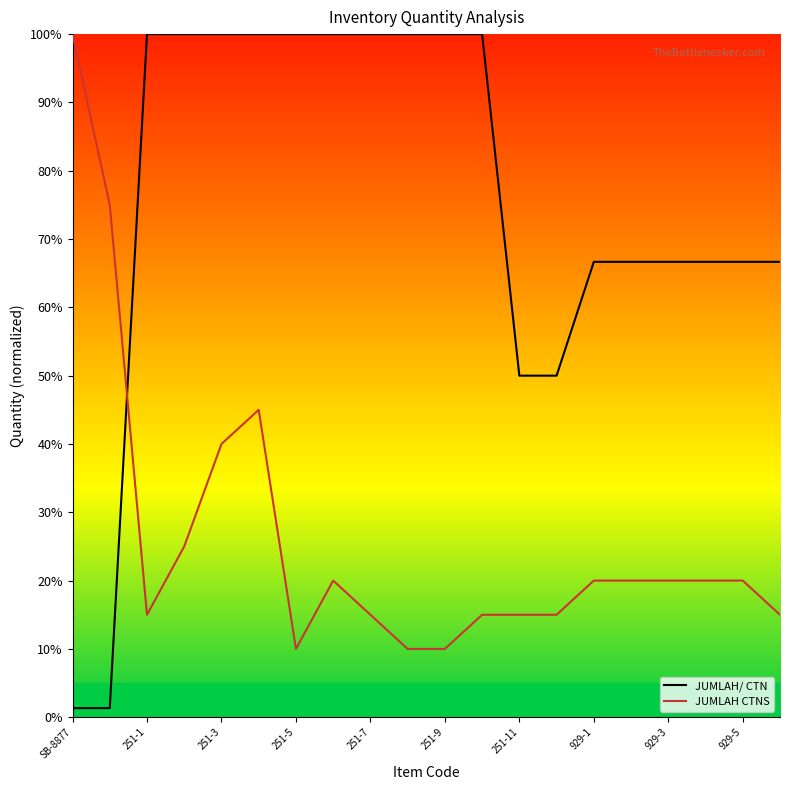

Is it true that JUMLAH/ CTN equals 100.0 at 251-3?

True